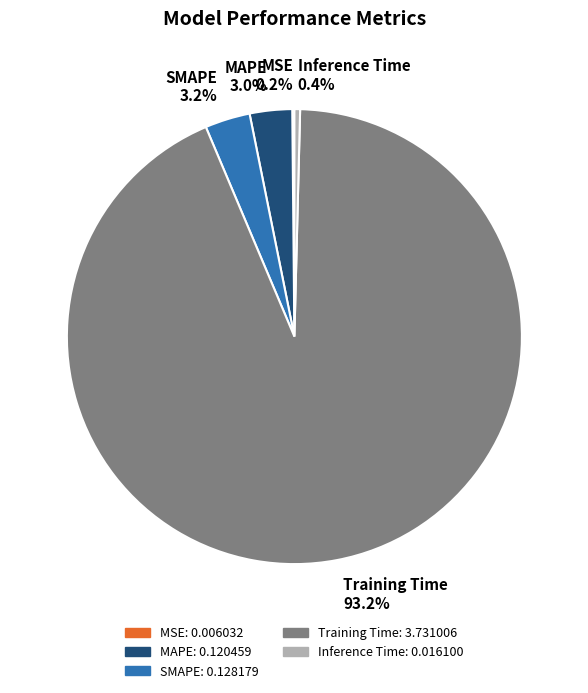

Between Training Time and MAPE, which is larger?

Training Time